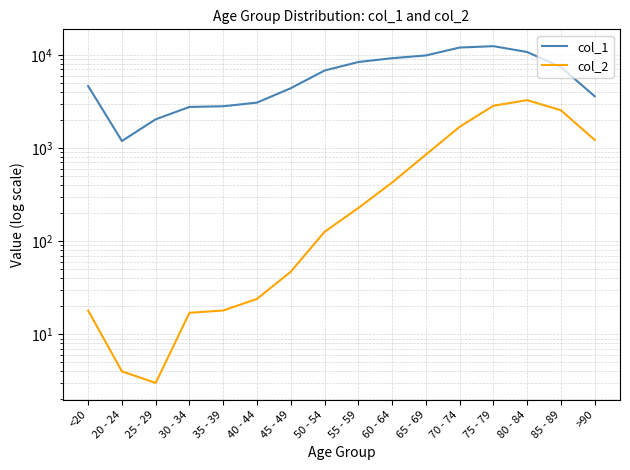

In col_2, how many points are higher than both neighbors (excluding endpoints)?

1